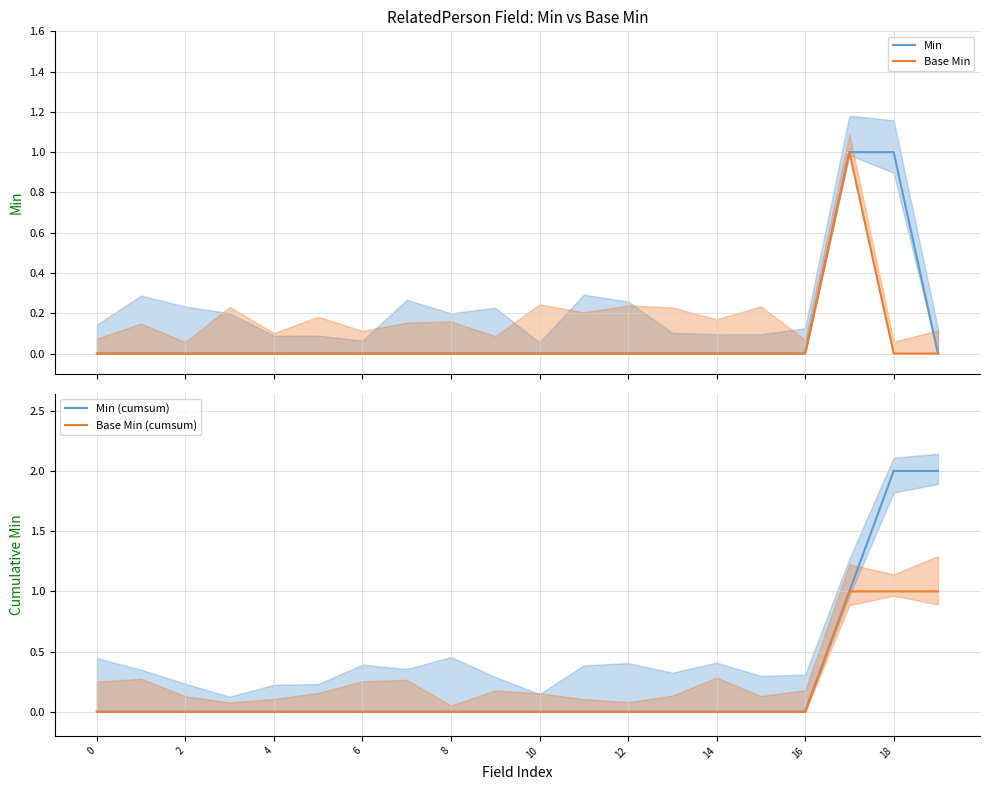

Which series changed the most between 17 and 19?

Min